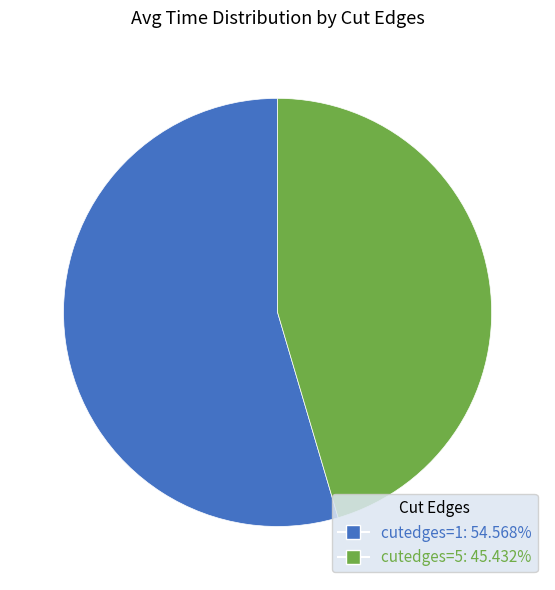

Which slice represents more than half of the pie?

cutedges=1